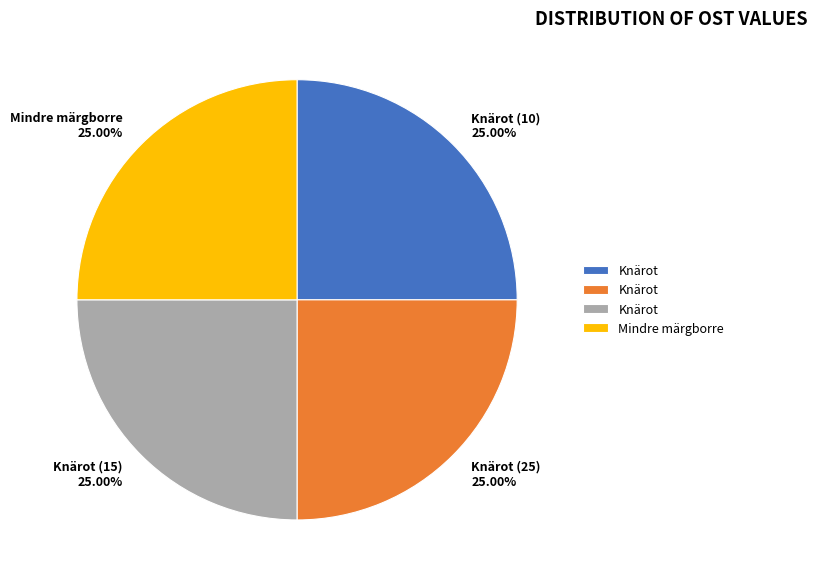

Approximately how many times larger is the value at Knärot (15) 25.00% compared to Knärot (25) 25.00%?

1.0